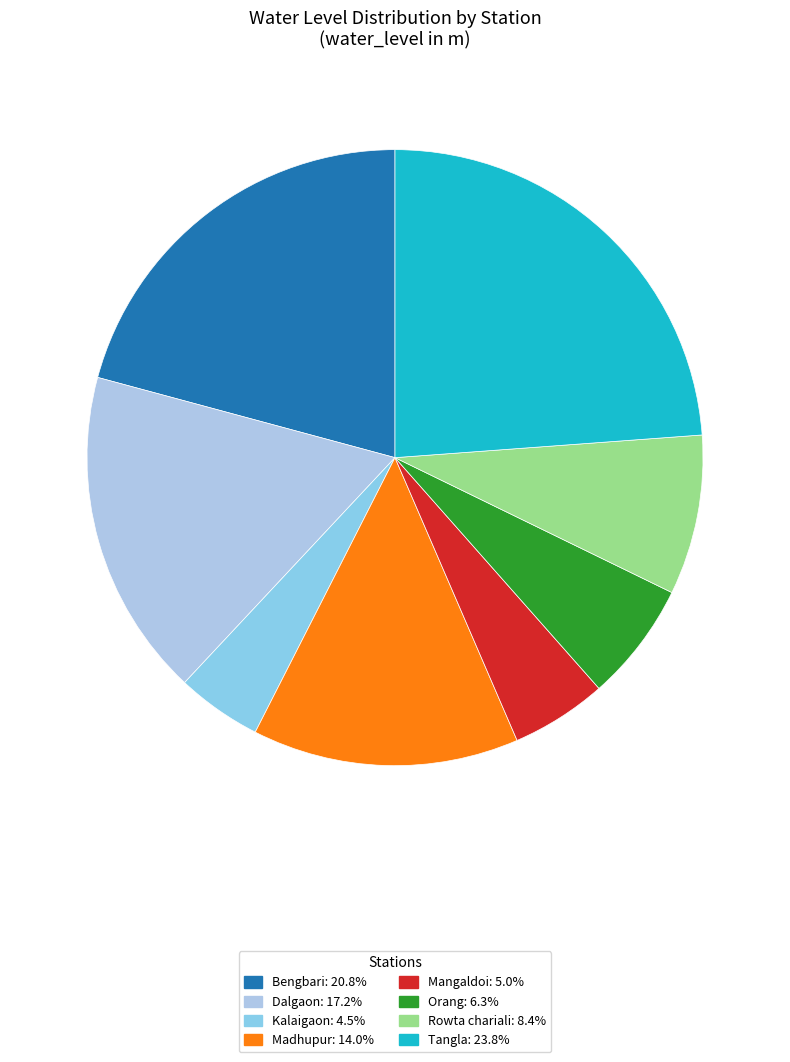

Which has a higher value, Kalaigaon or Bengbari?

Bengbari